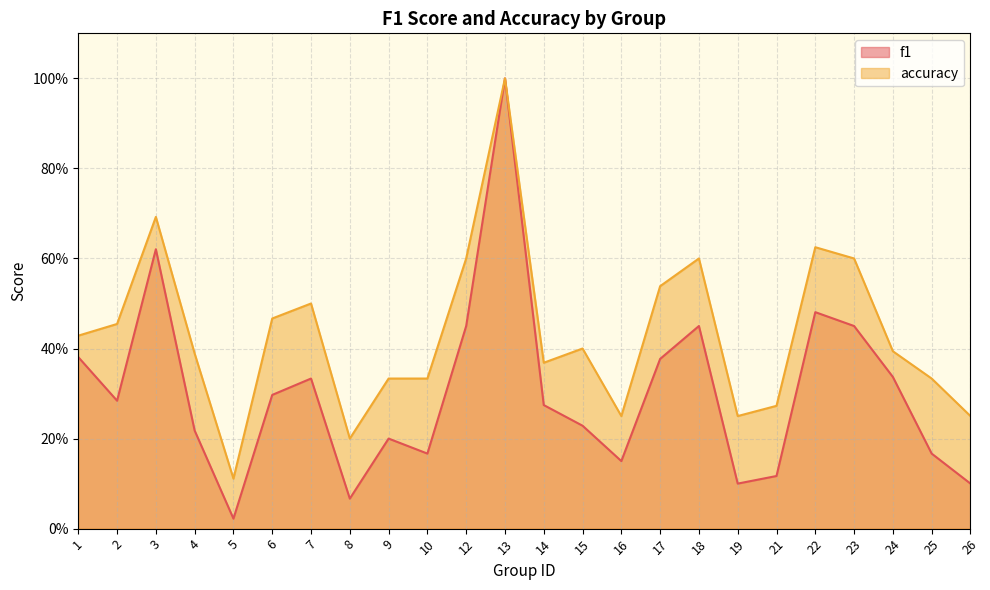

Which series changed the most between 3 and 24?

accuracy